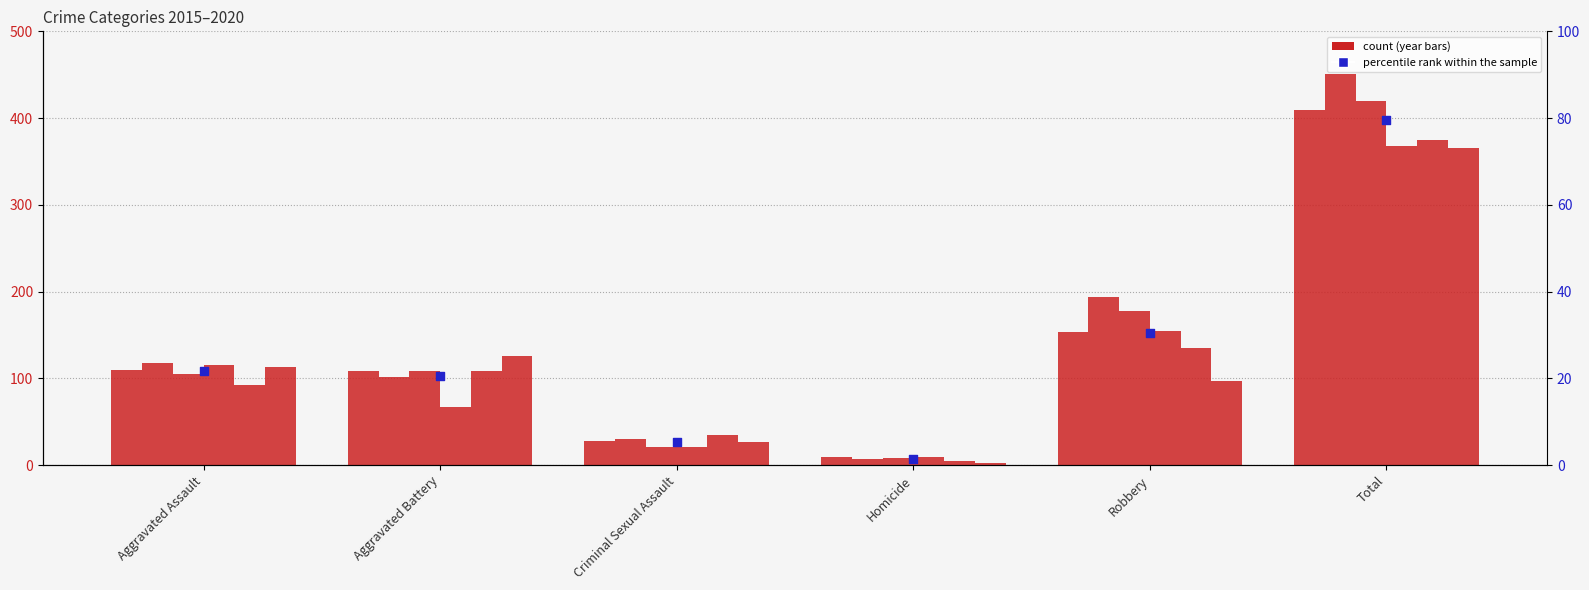

Which has a higher value, Aggravated Battery or Criminal Sexual Assault?

Aggravated Battery